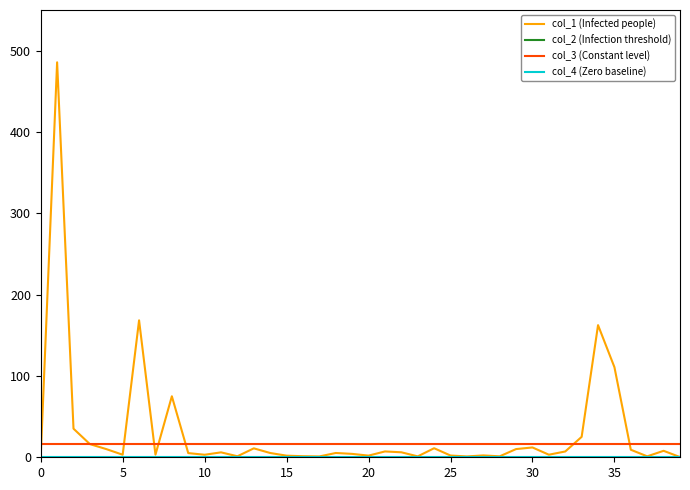

What is the maximum value shown in the chart?

485.7